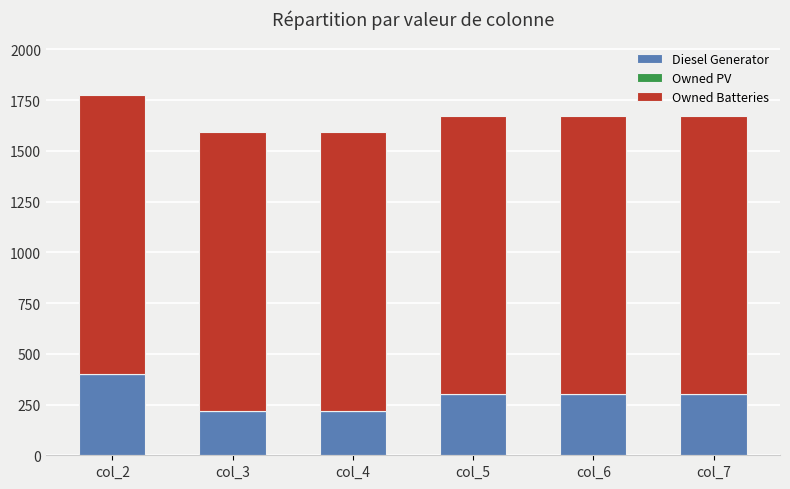

What is the difference between the maximum and minimum values in the Diesel Generator series?

183